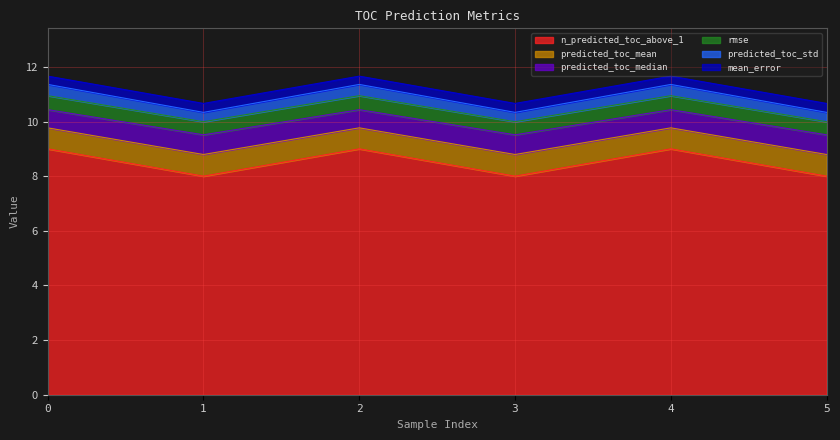

The n_predicted_toc_above_1 series shows 9.0 at 2. True or false?

True